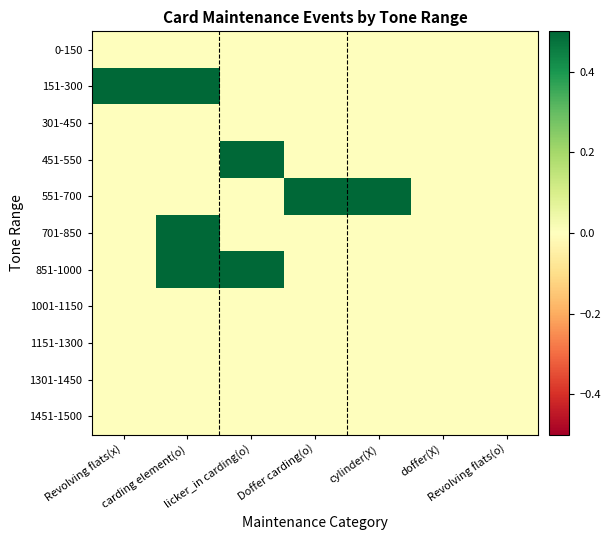

List the series in order of their peak value, lowest first.

0-150, 301-450, 1001-1150, 1151-1300, 1301-1450, 1451-1500, 151-300, 451-550, 551-700, 701-850, 851-1000